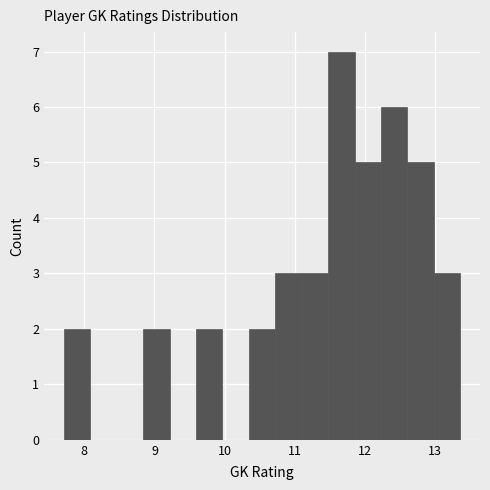

Read against the x-axis, roughly where is the centre of the tallest bar?

11.7